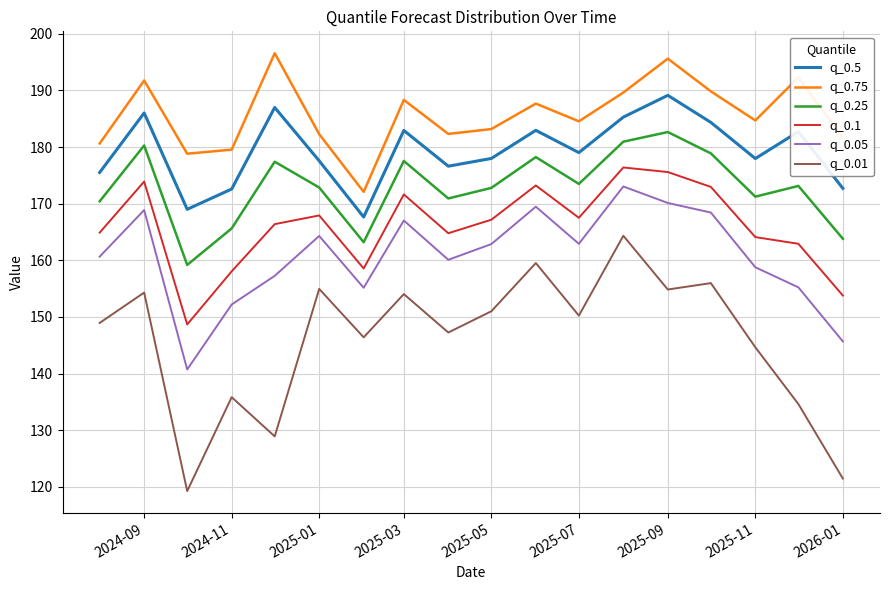

In q_0.01, how many points are higher than both neighbors (excluding endpoints)?

7